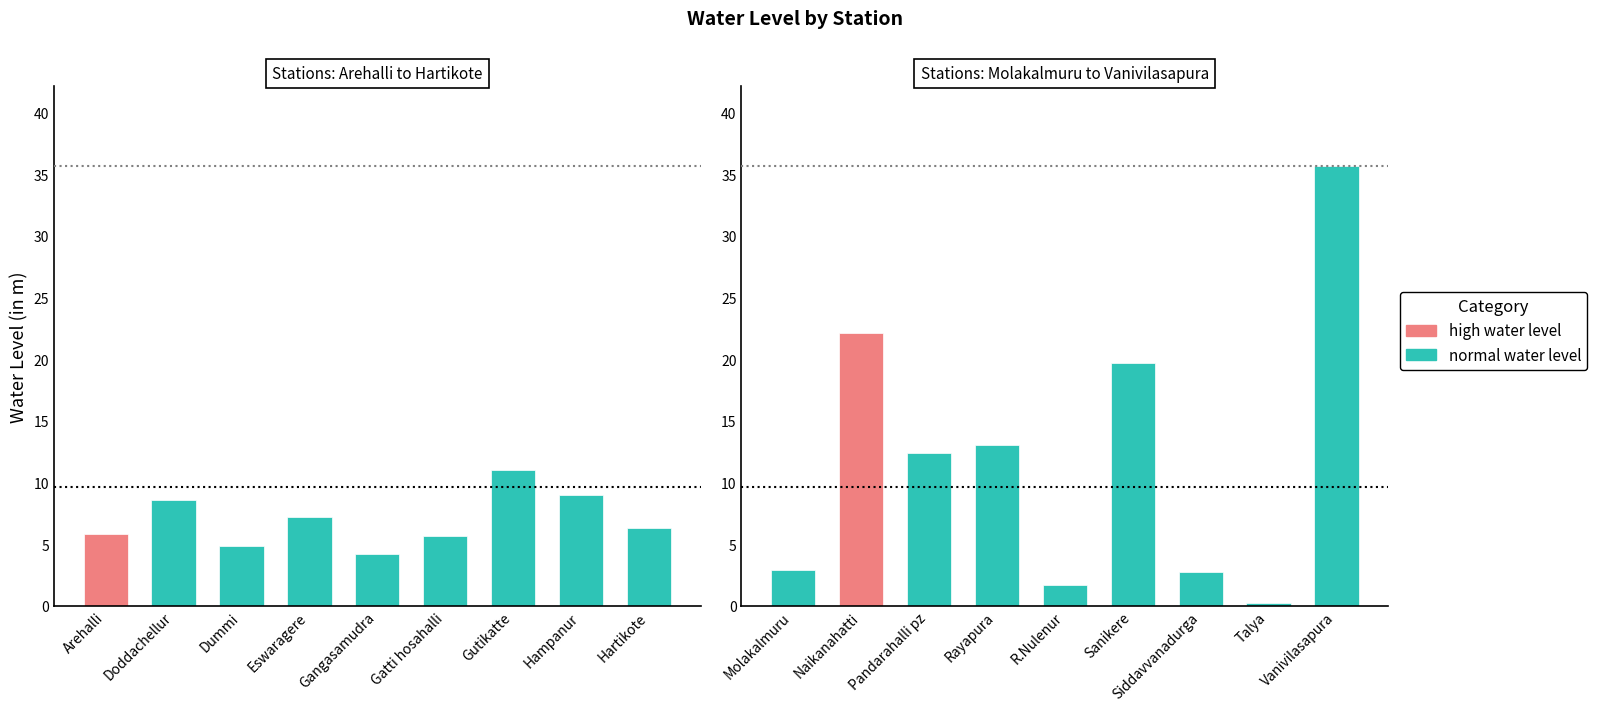

Is it true that water_level (in m) group2 equals 4.8 at Molakalmuru?

False